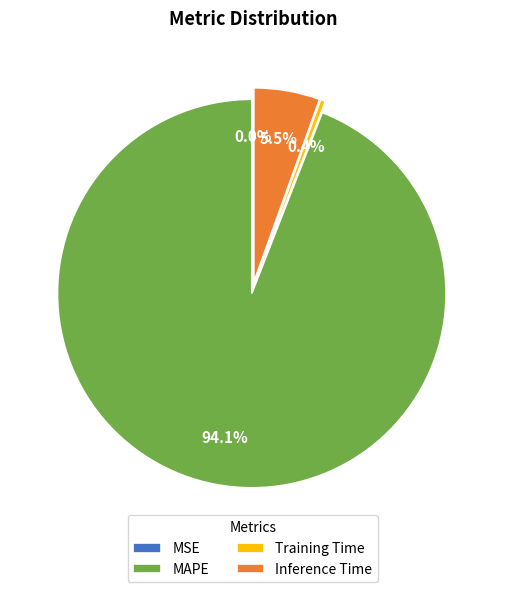

Count the number of slices in the pie.

4